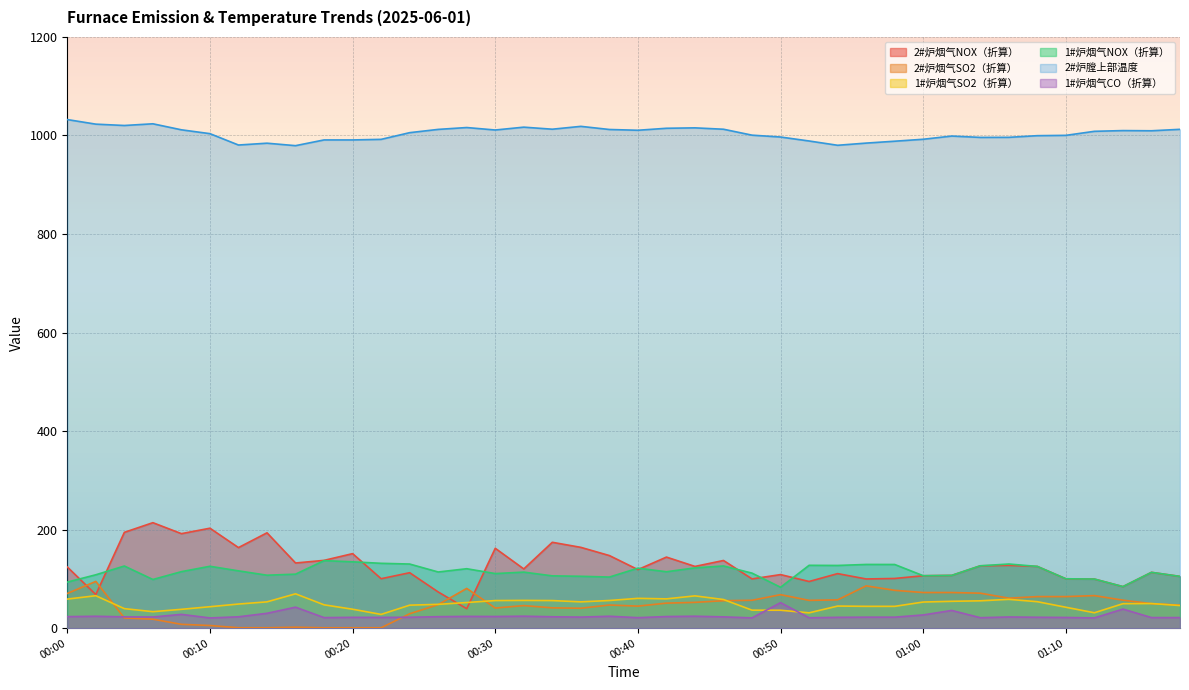

What is the average value of the 2#炉烟气SO2（折算） series?

45.7